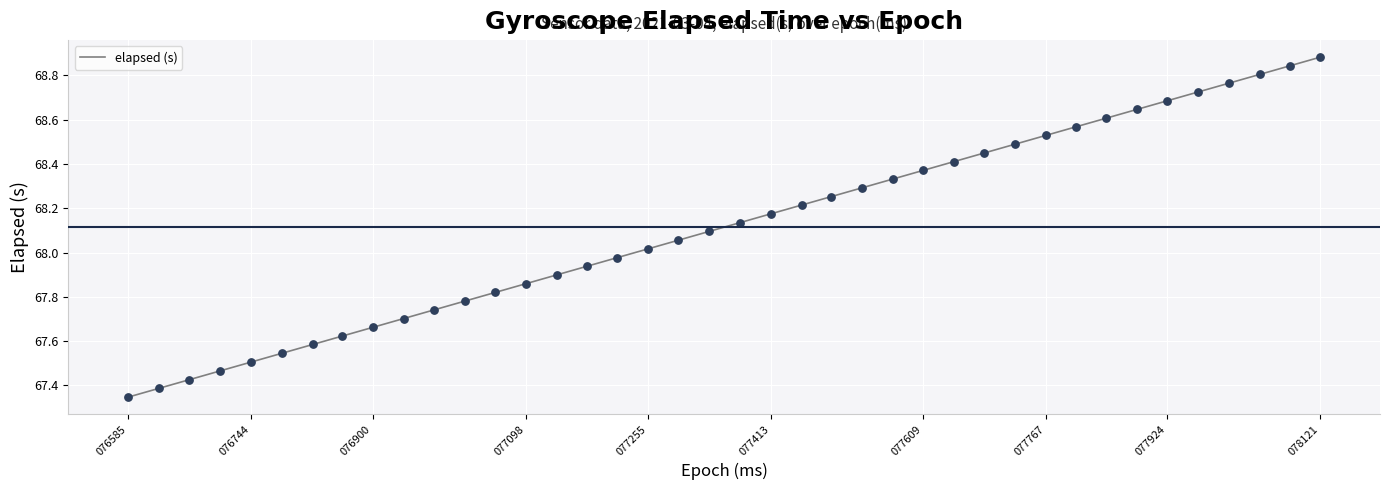

What is the difference between the maximum and minimum values?

1.5